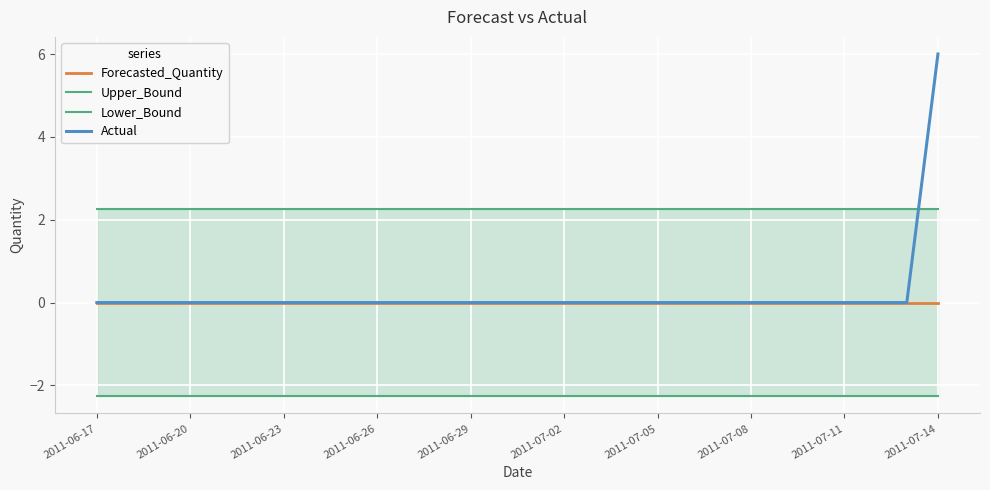

How many series are shown in this chart?

4